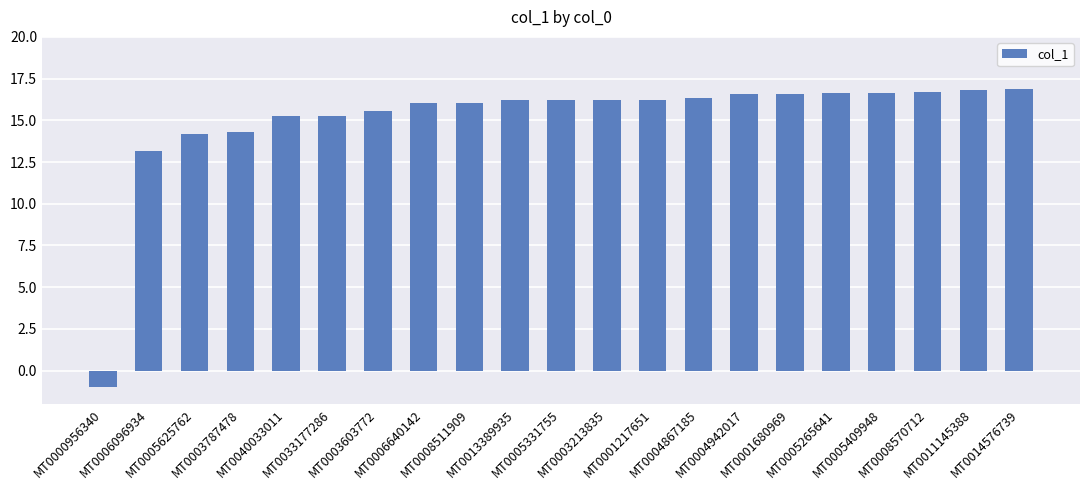

What is the maximum value shown in the chart?

16.9